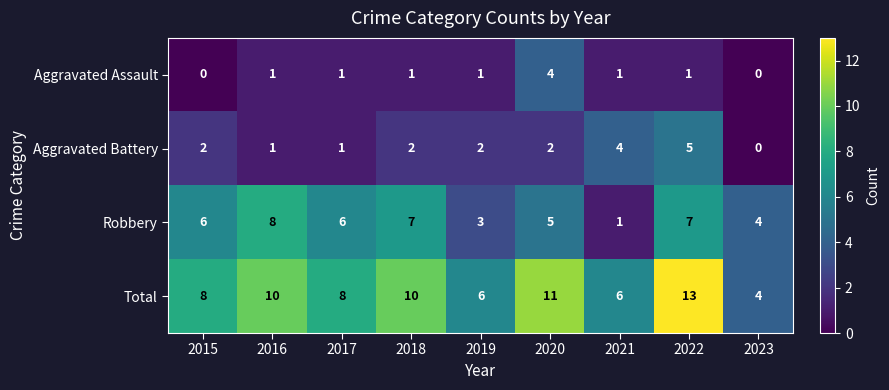

Is the value of Aggravated Assault at 2019 greater than the value of Total at 2016?

No